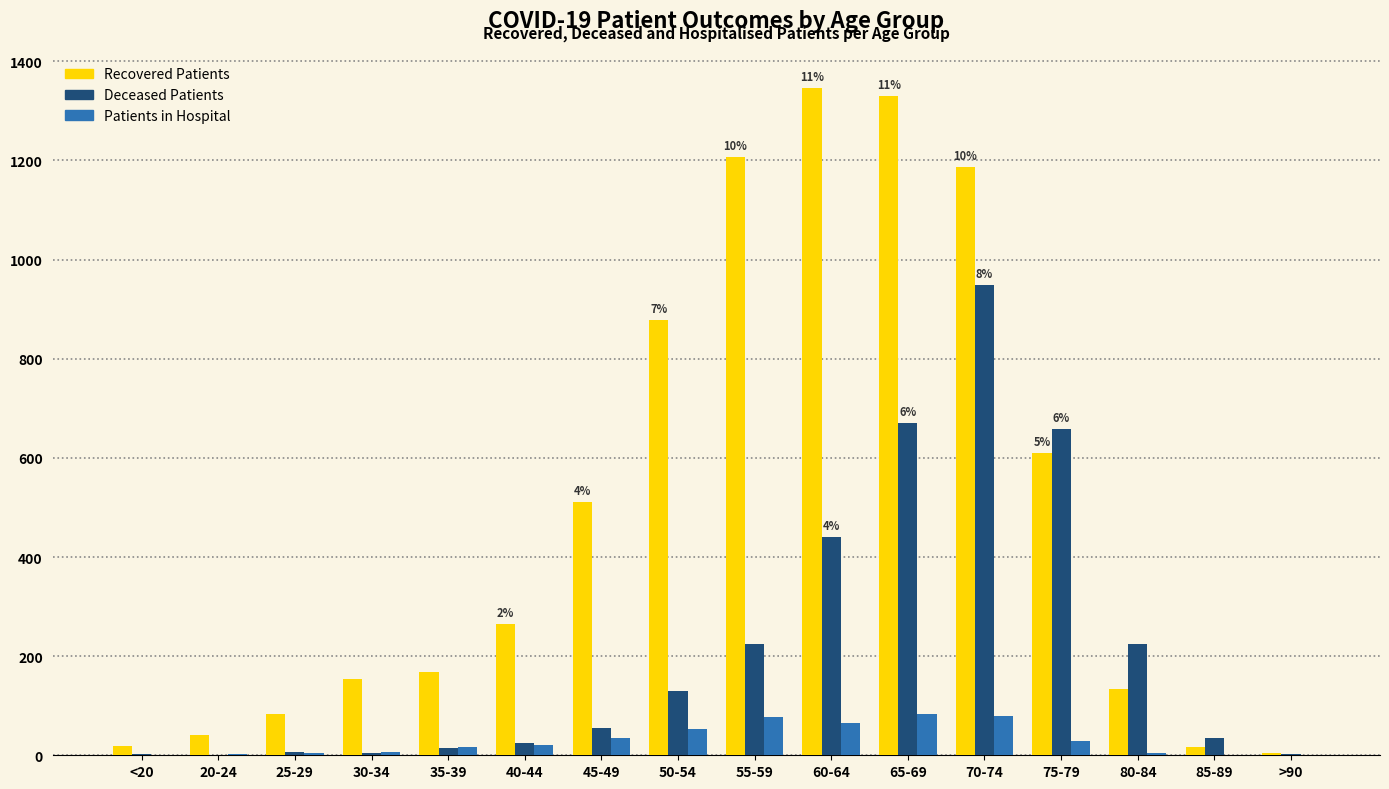

At which category is the sum across all series the highest?

70-74